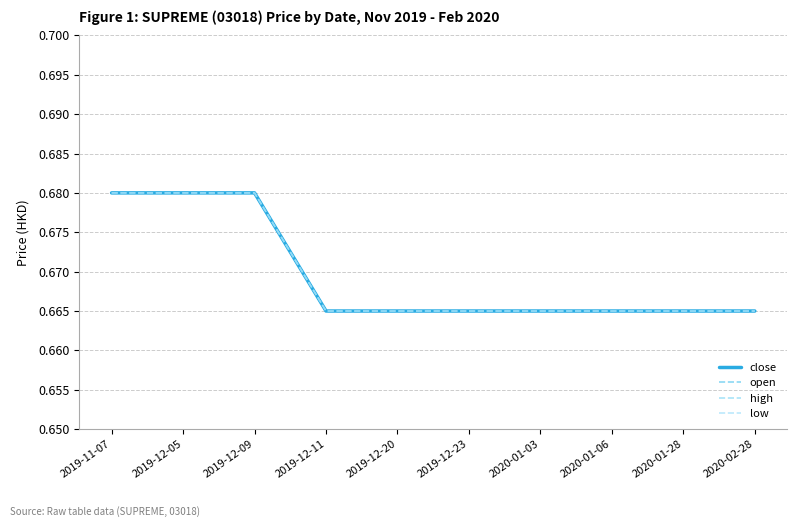

Is this an area chart (filled region under the line)?

No